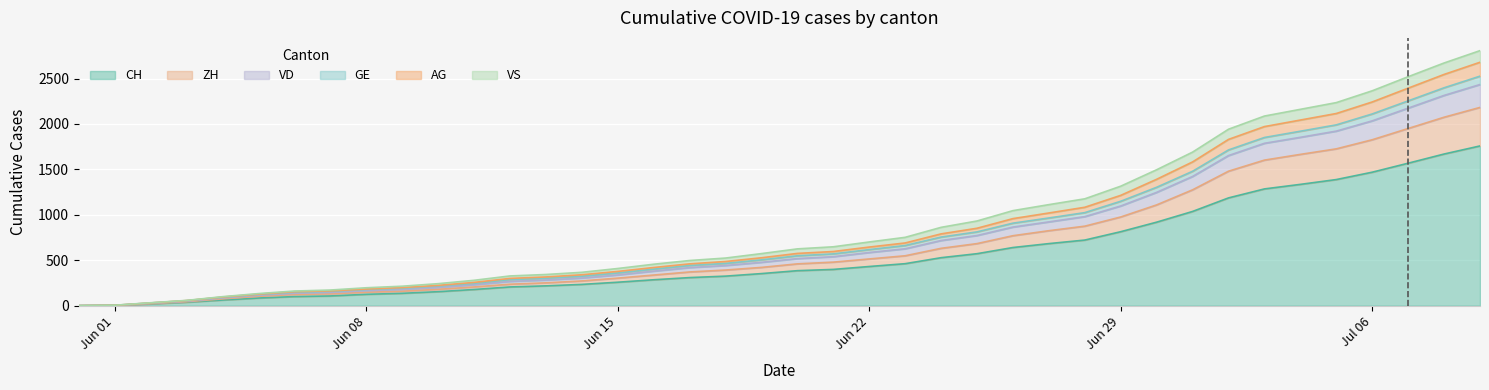

What is the highest value of the CH series?

1758